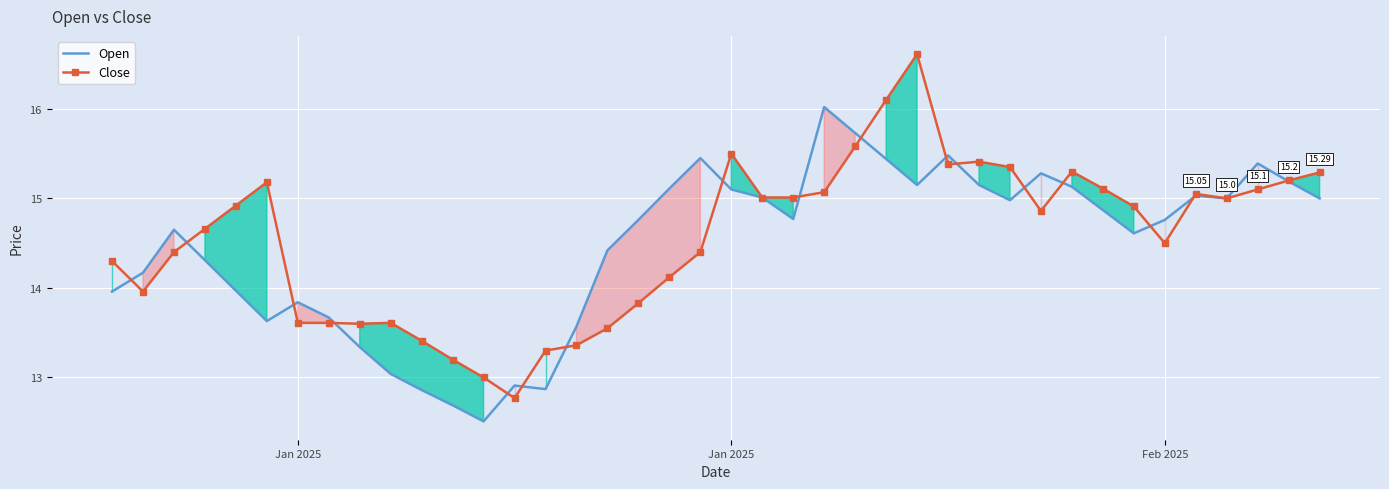

Rank the series by their maximum value, from lowest to highest.

Open, Close